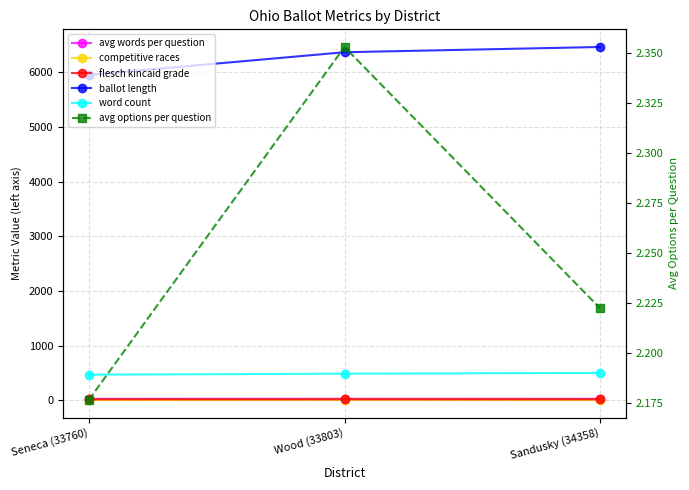

What is the value of the word count point at the 3rd from the left?

502.0